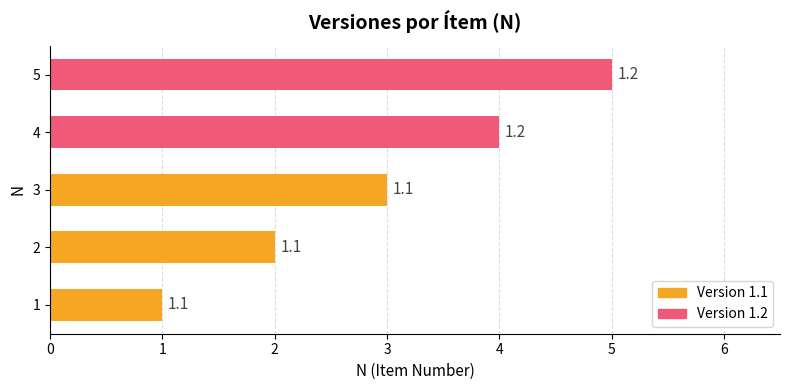

What is the value of the 2nd bar from the left?

2